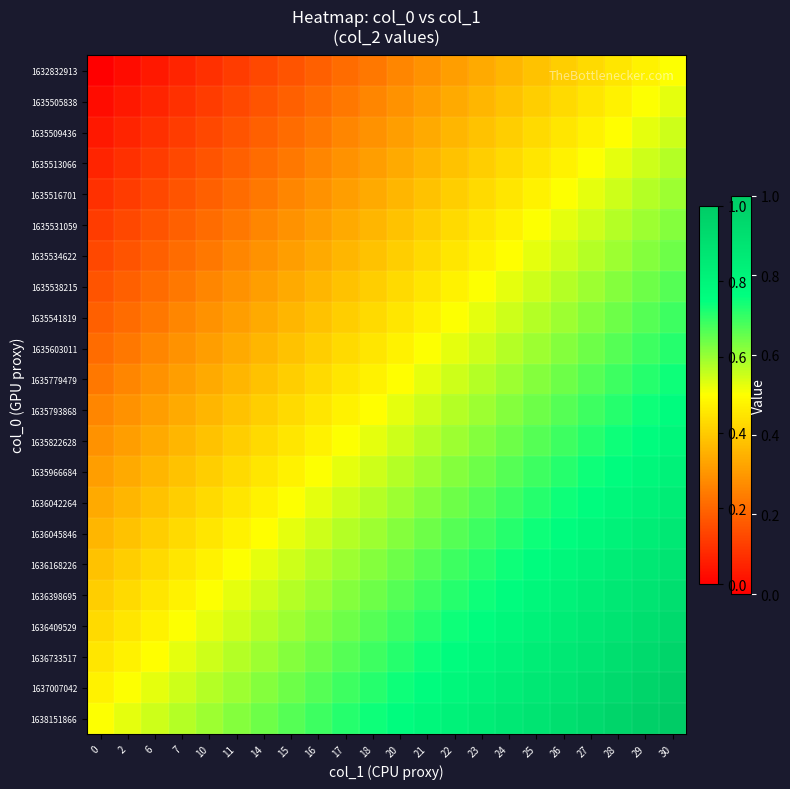

Which category has the highest value across all series?

30